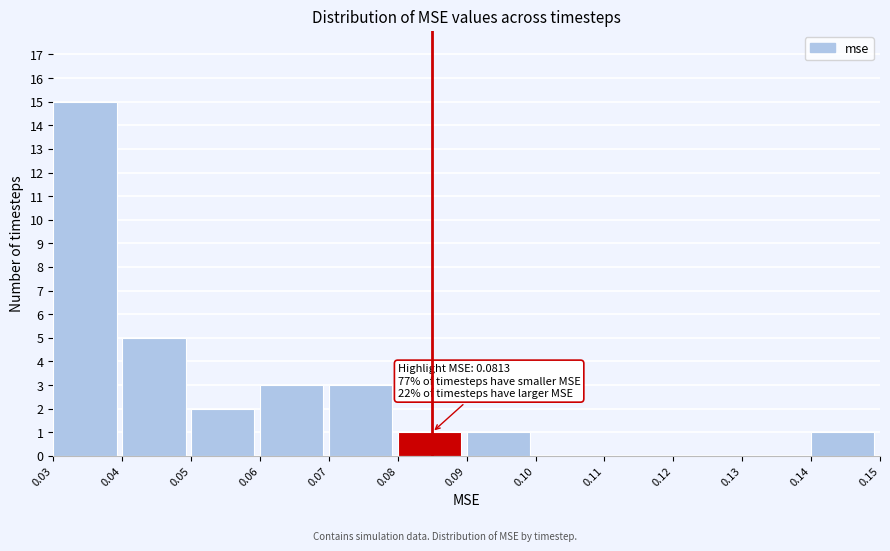

Over which range of the x-axis is the bar tallest?

0.03 to 0.04